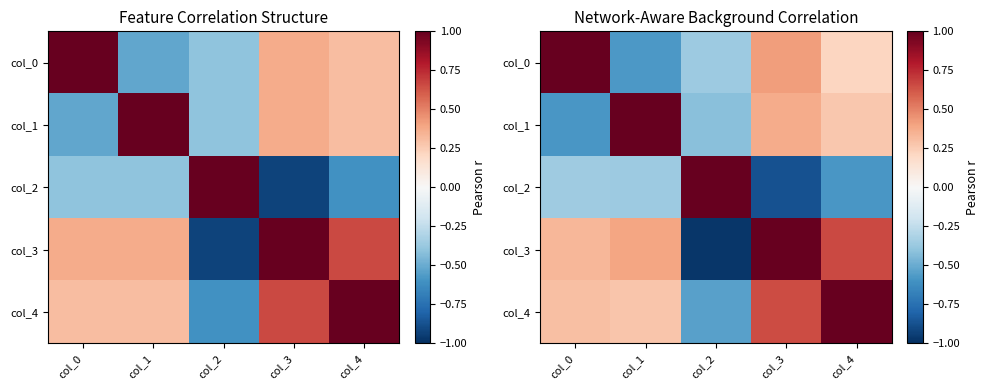

At how many categories does at least one series exceed 0?

5